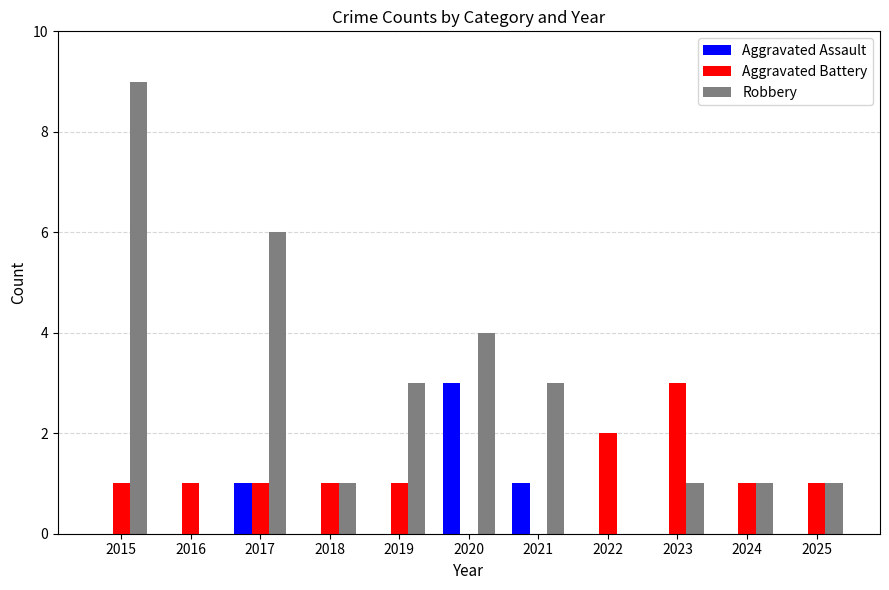

Are the bars horizontal?

No